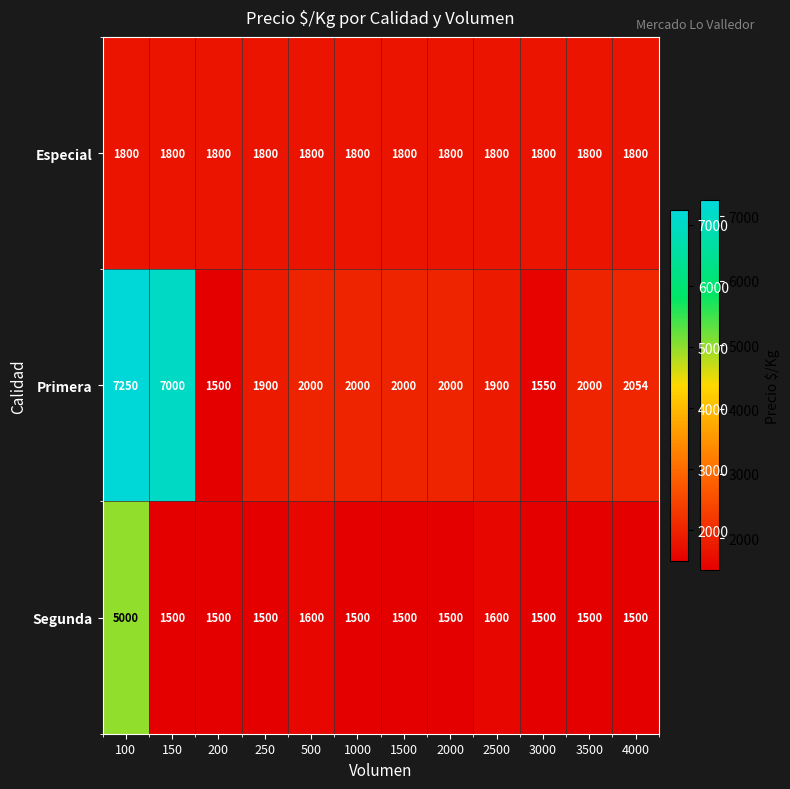

What is the maximum value shown in the chart?

7250